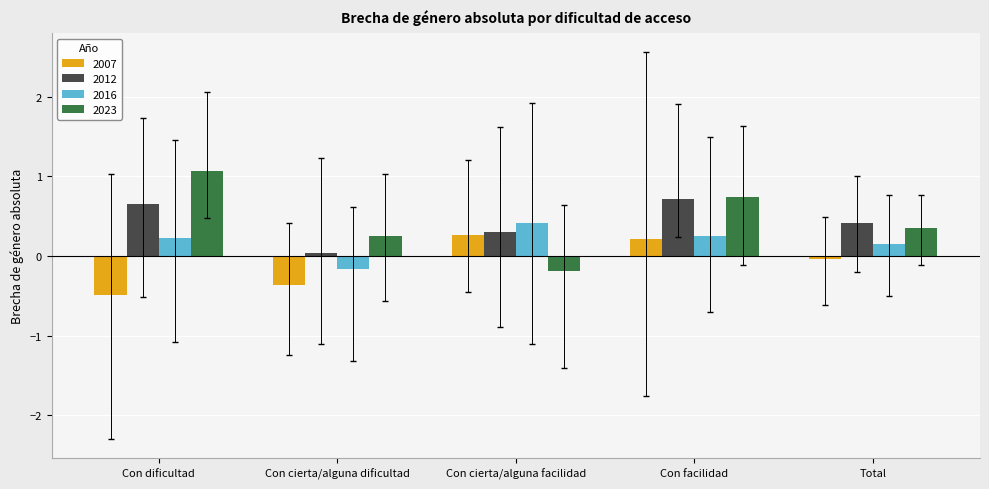

What is the sum of all 2023 values?

2.2